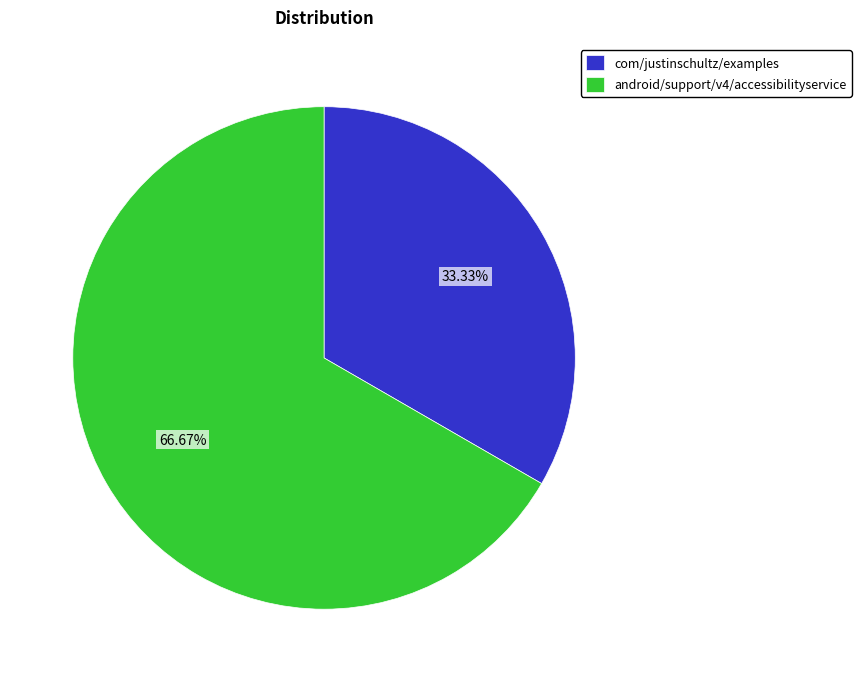

To the nearest percent, what is the combined percentage of android/support/v4/accessibilityservice and com/justinschultz/examples?

100%